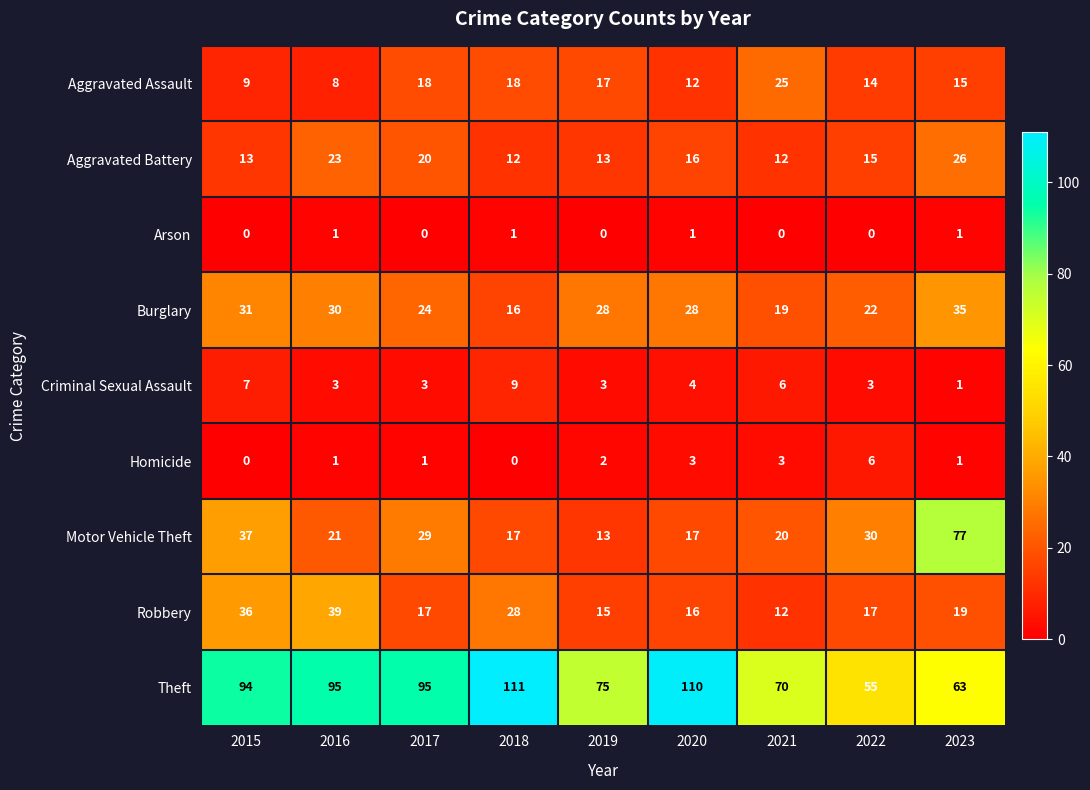

What is the greatest value displayed?

111